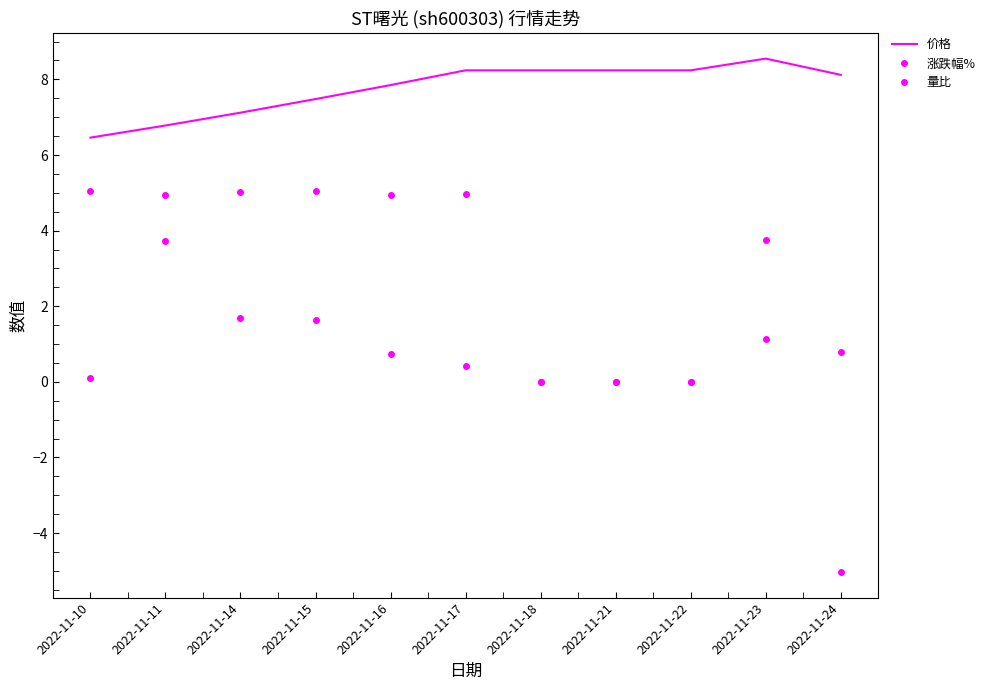

What is the smallest value displayed?

-5.0